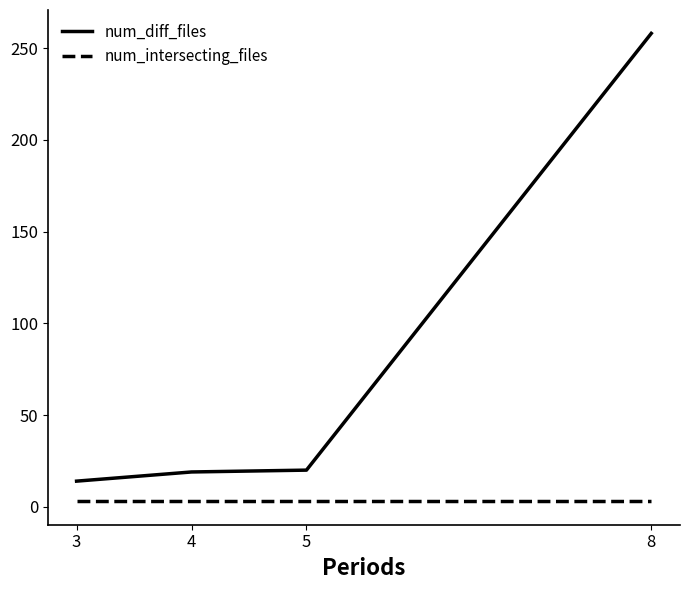

At which category does the chart reach its peak across all series?

8